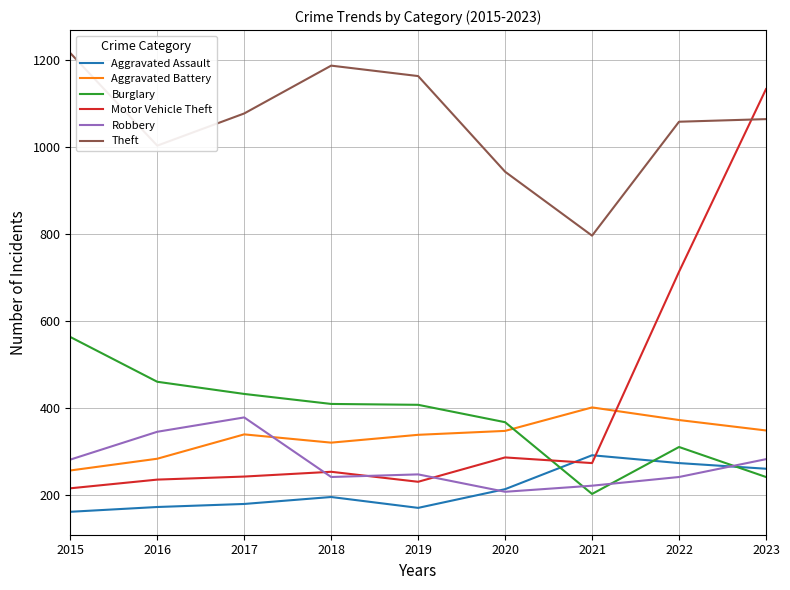

At which category does Robbery reach its first local peak?

2017